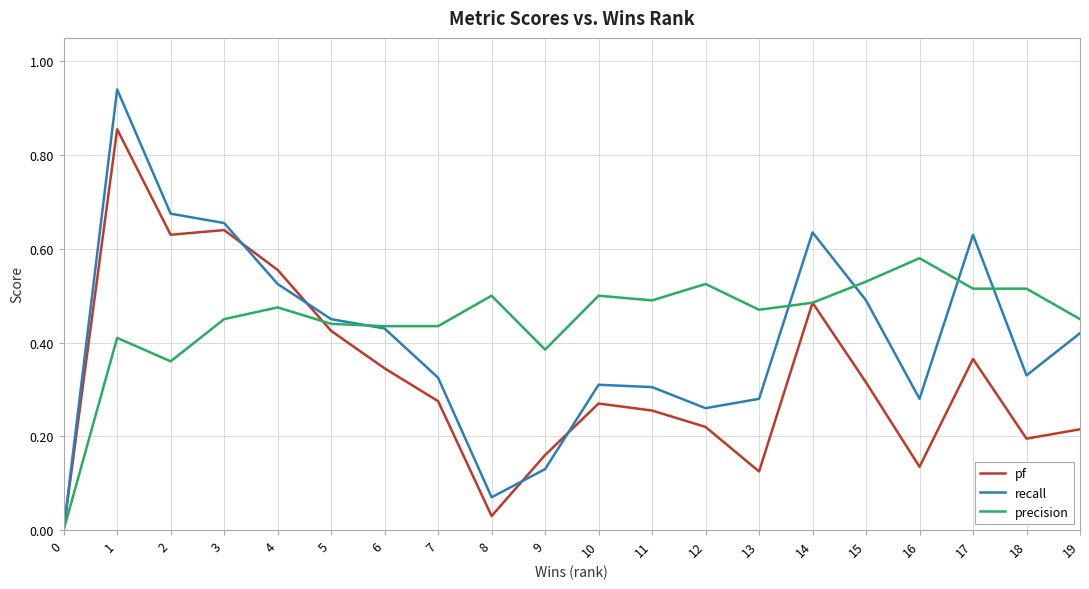

Rank the series by their maximum value, from lowest to highest.

precision, pf, recall